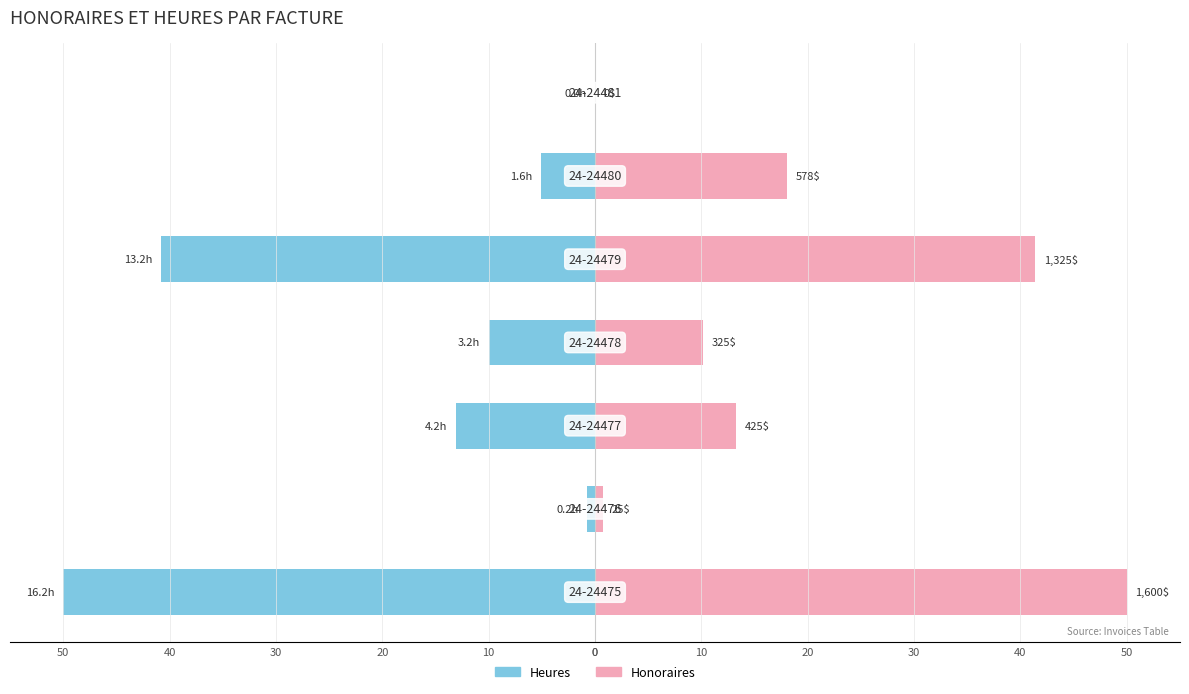

Count the number of data series in this chart.

2